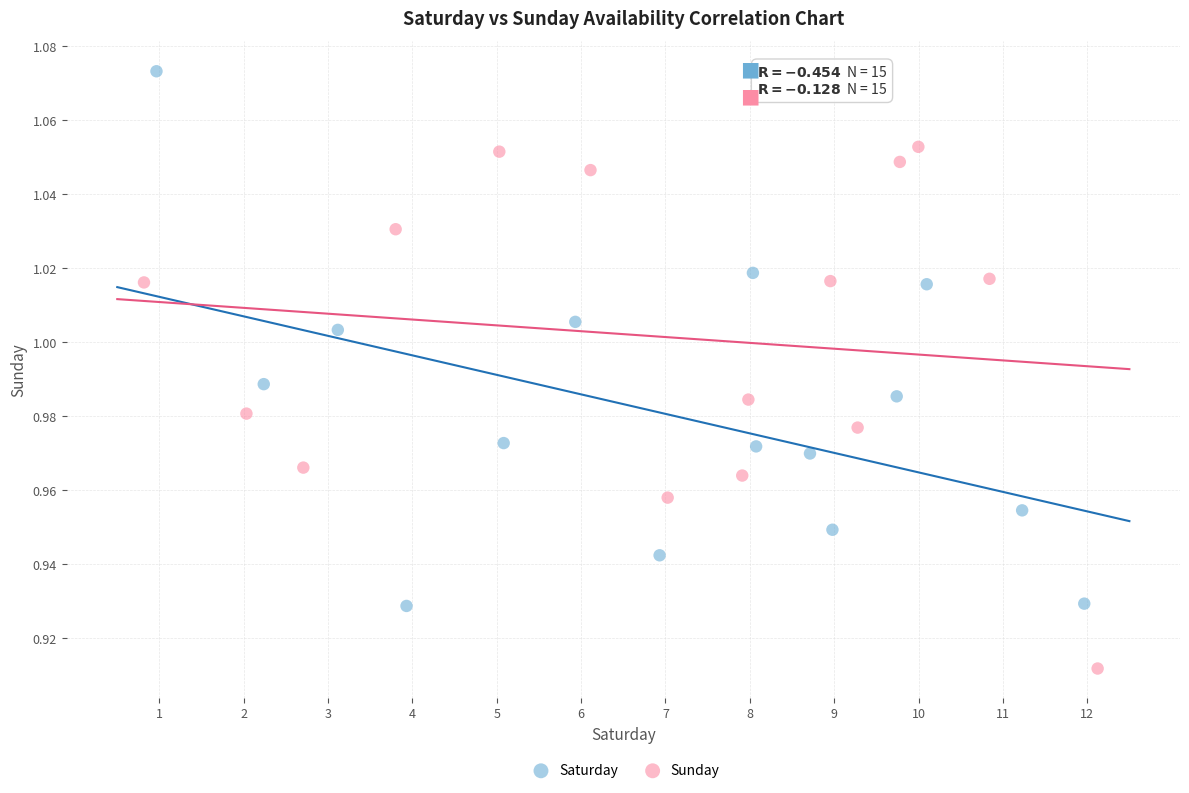

Which series has the largest Y range (max minus min)?

Saturday